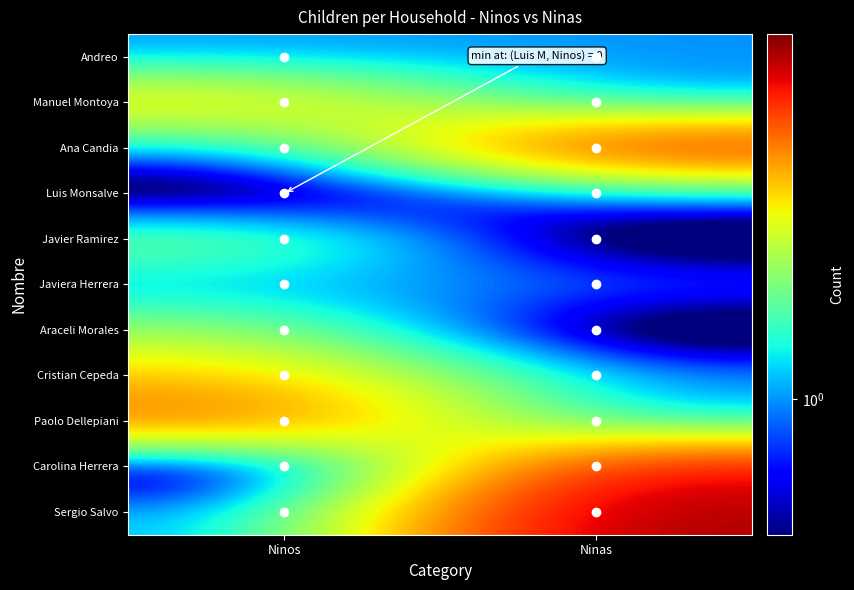

Count the number of categories in the chart.

2